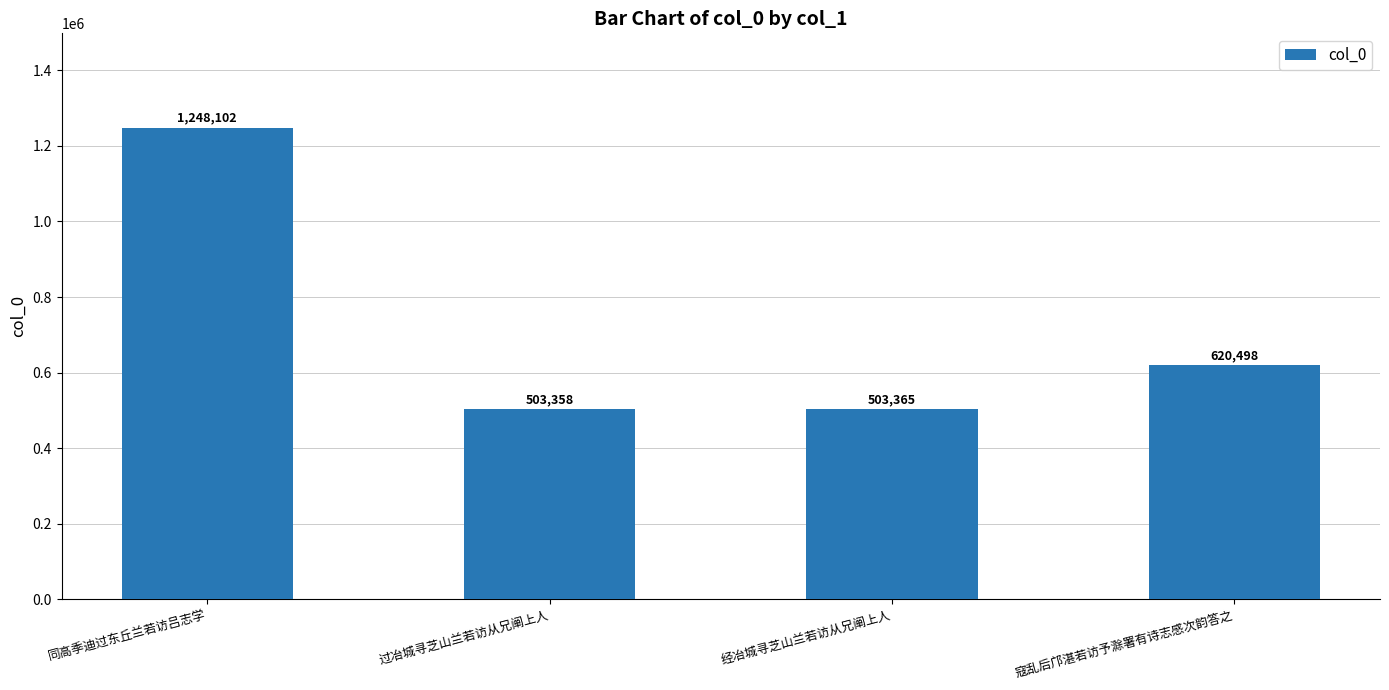

The value at 同高季迪过东丘兰若访吕志学 is 1983020. True or false?

False